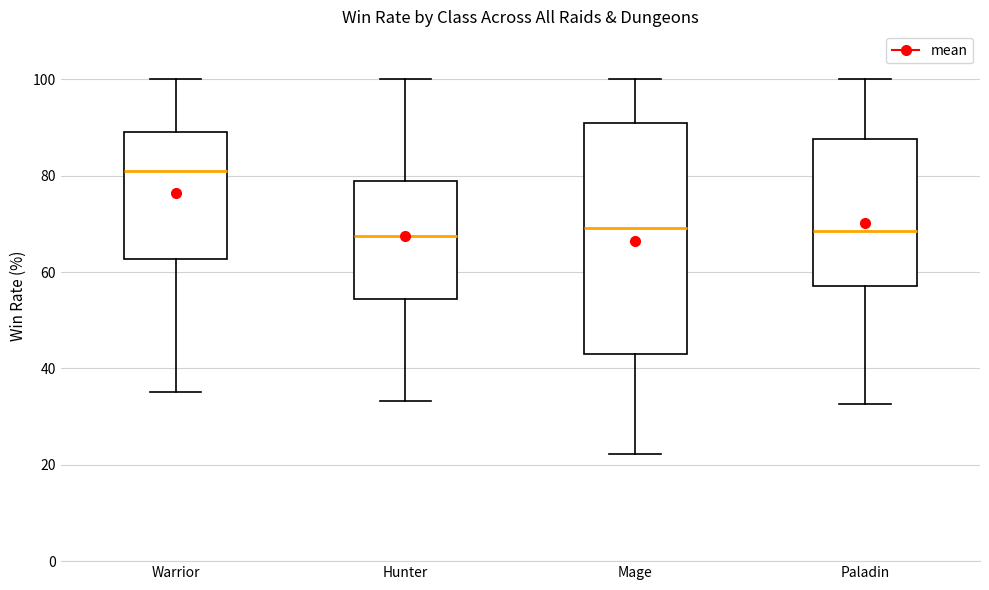

Where is the lower edge of the box for Warrior on the y-axis? The values are not printed on the chart, so give them approximately, as read against the axis.

62